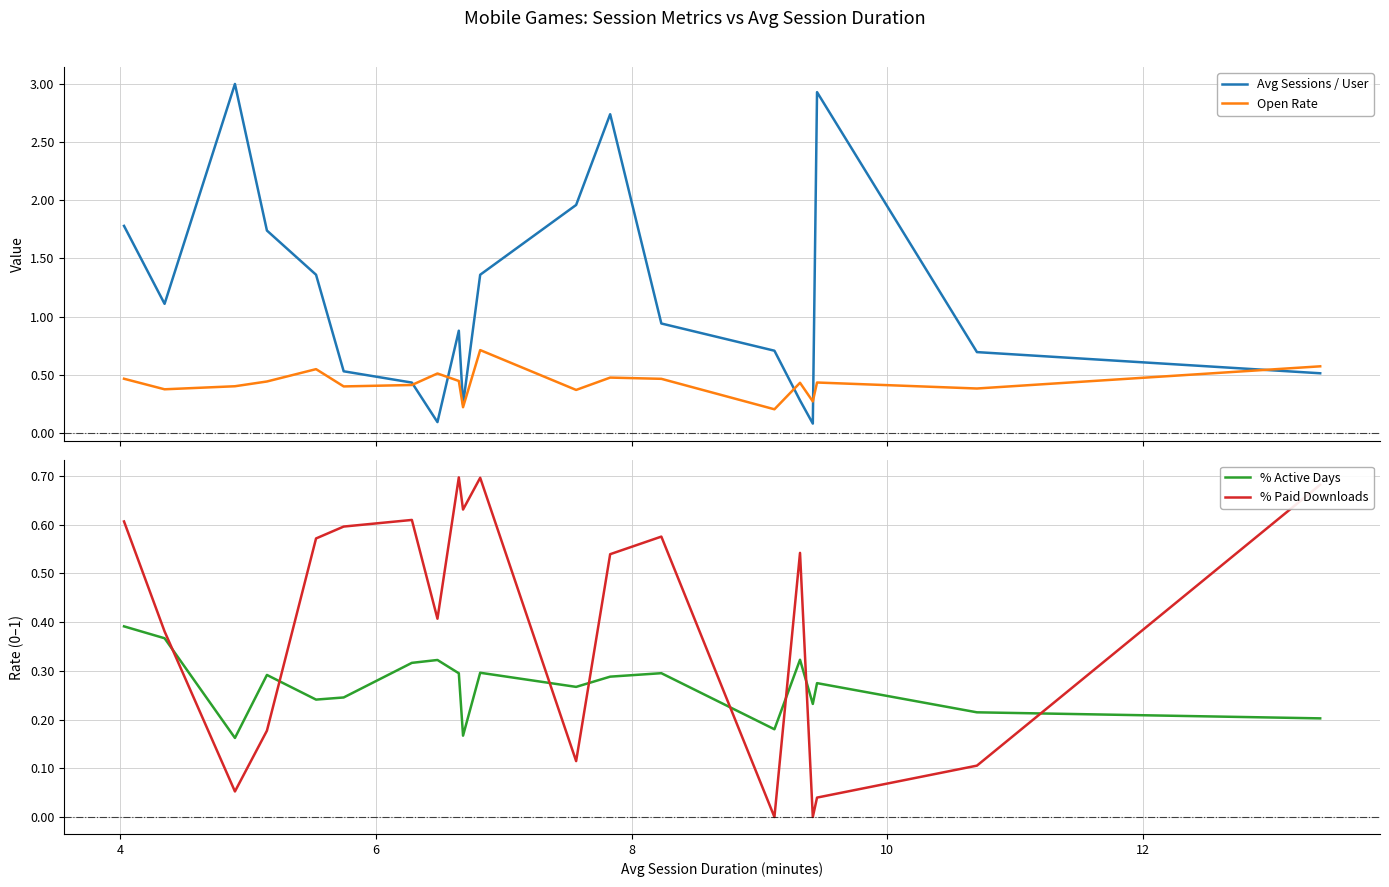

True or false: Open Rate and % Active Days intersect in this chart.

False